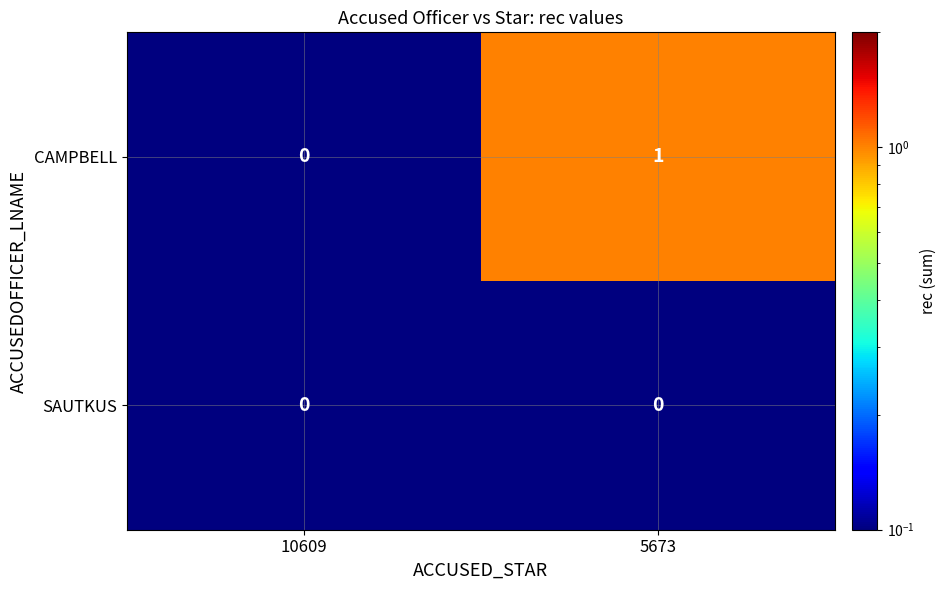

Which series has the largest range (max minus min)?

CAMPBELL